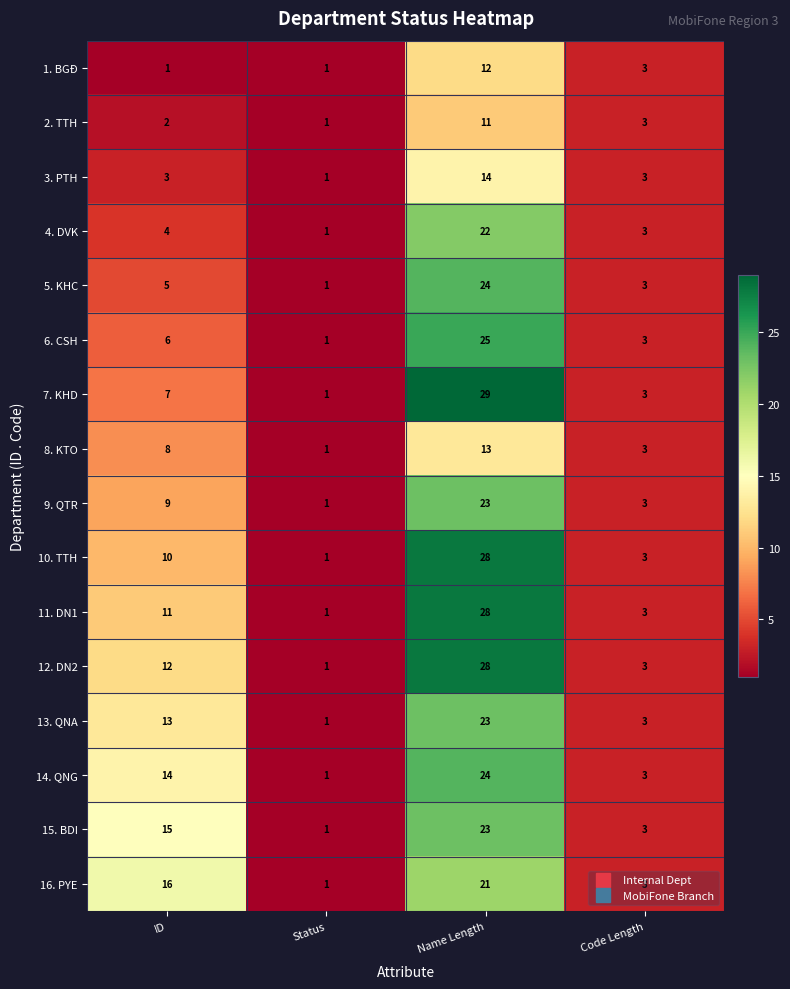

True or false: 7. KHD has a value of 1 at Status.

True